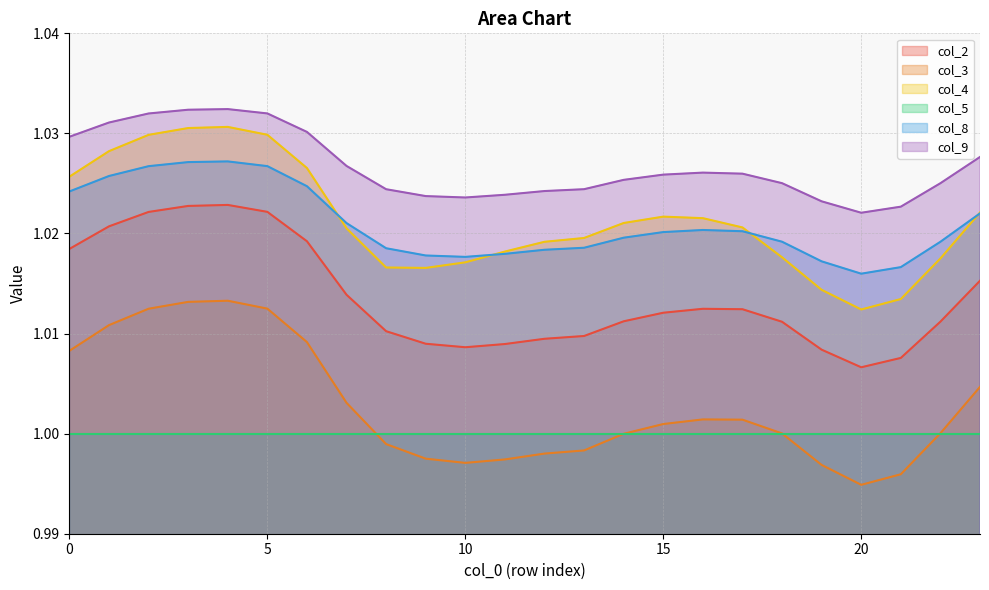

At which label is col_2 closest to 1?

20